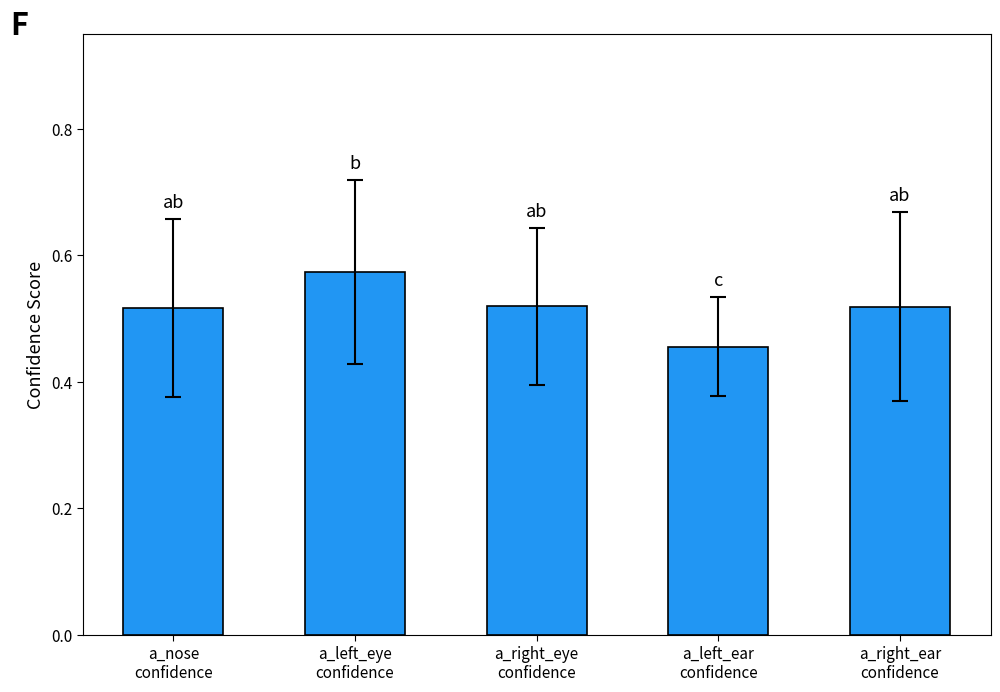

Are the bars horizontal?

No